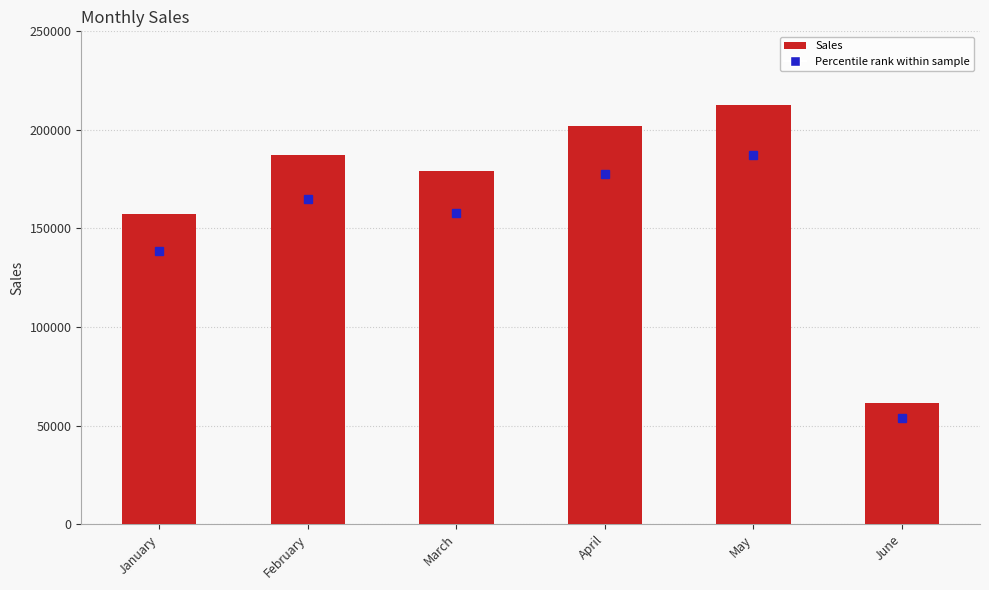

Reading right to left, extract all data points from this chart.

June=61376	May=212685	April=202025	March=179291	February=187349	January=157274